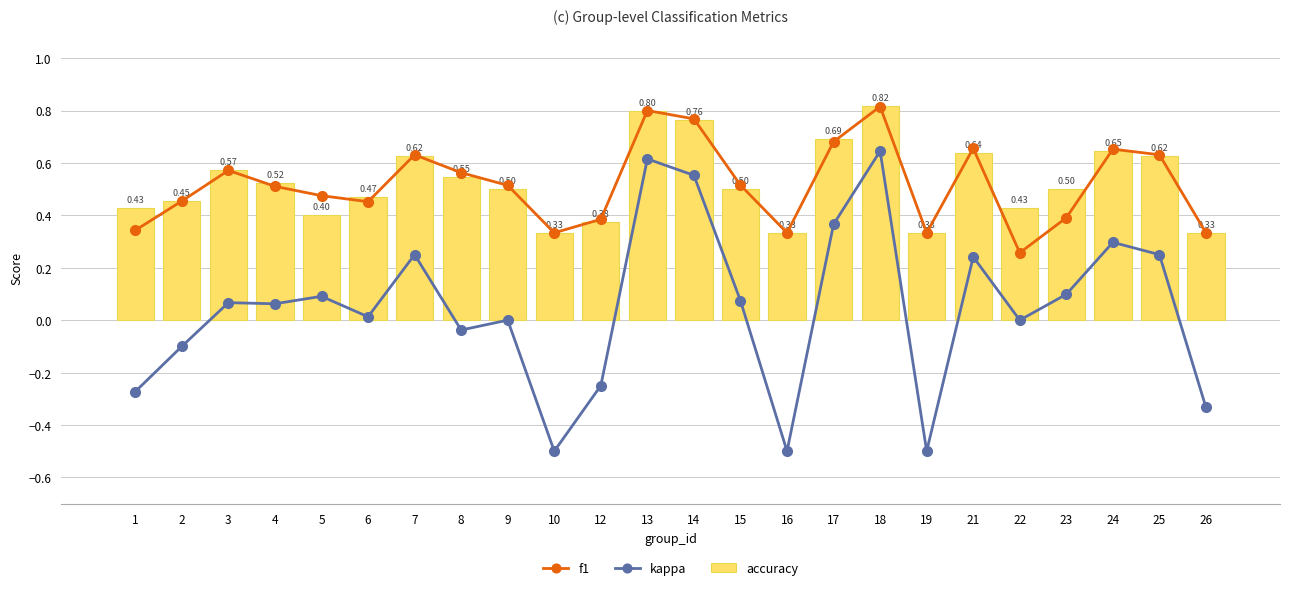

Rank the series by their maximum value, from lowest to highest.

kappa, f1, accuracy